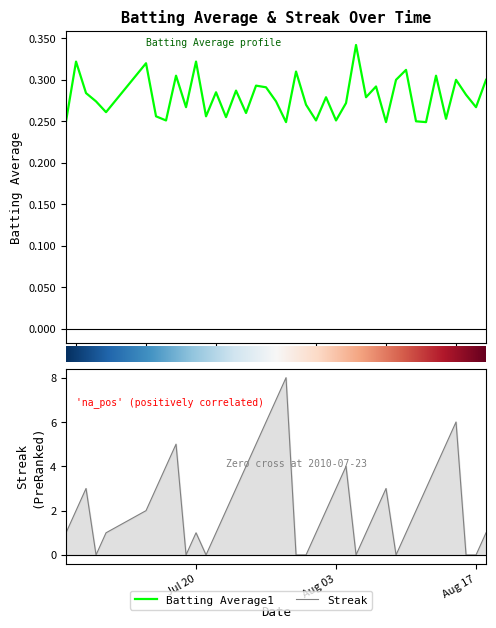

How many distinct data groups are displayed?

2